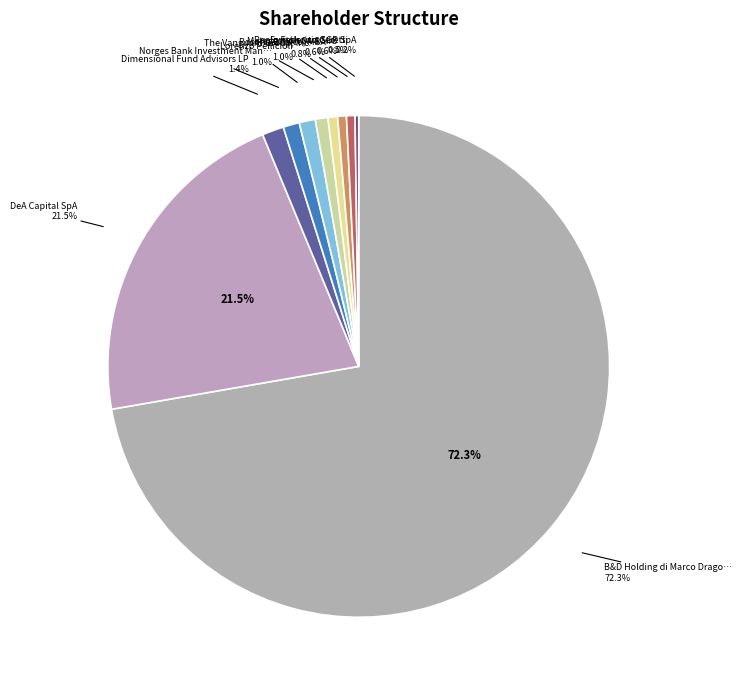

The B&D Holding di Marco Drago e C. SApA slice represents 61% of the pie. True or false?

False